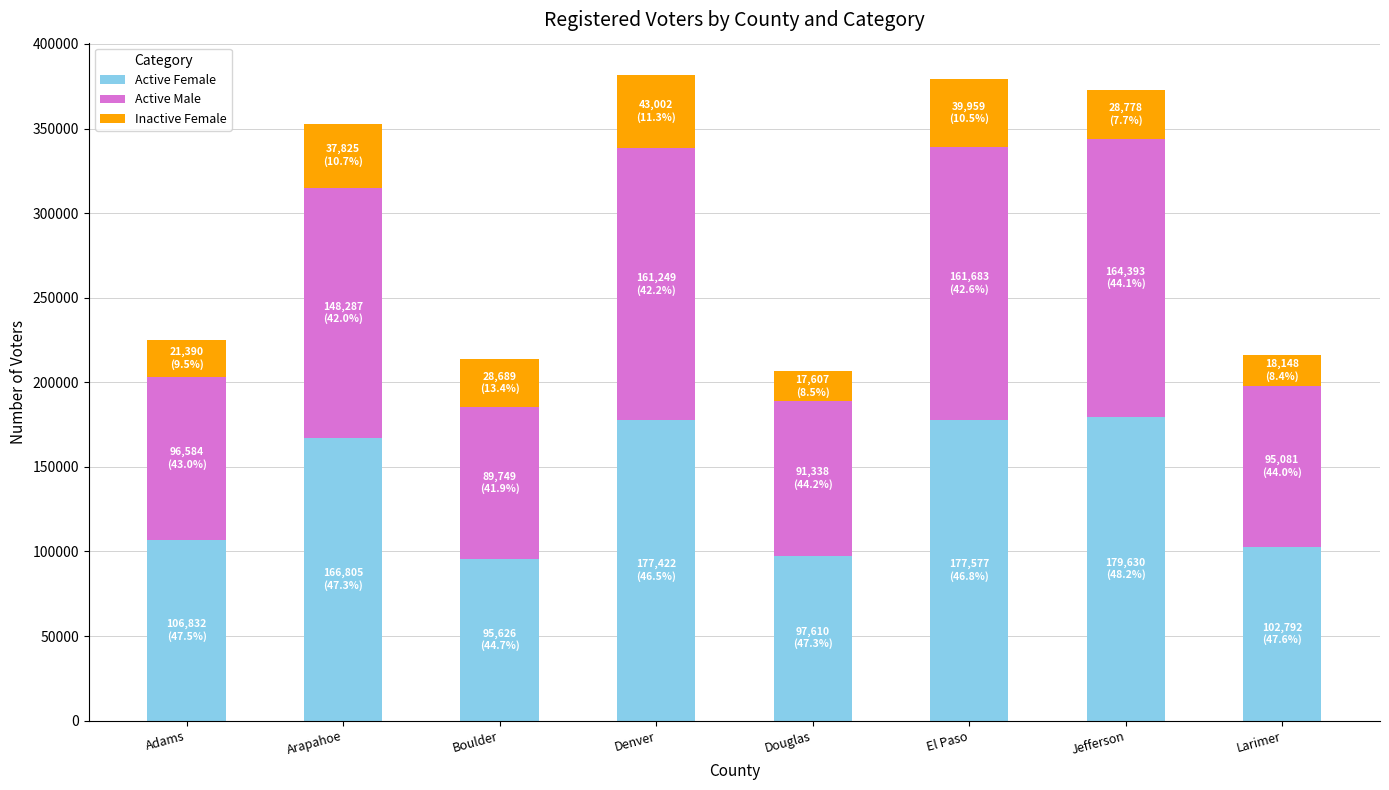

What is the total value across all series at El Paso?

379219